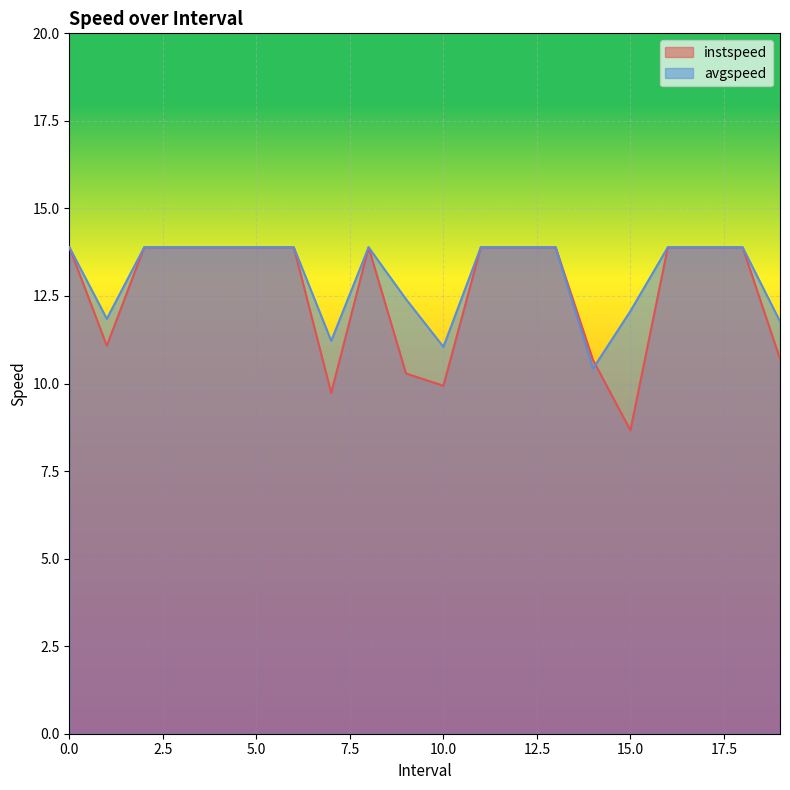

What is the sum of all instspeed values?

251.6